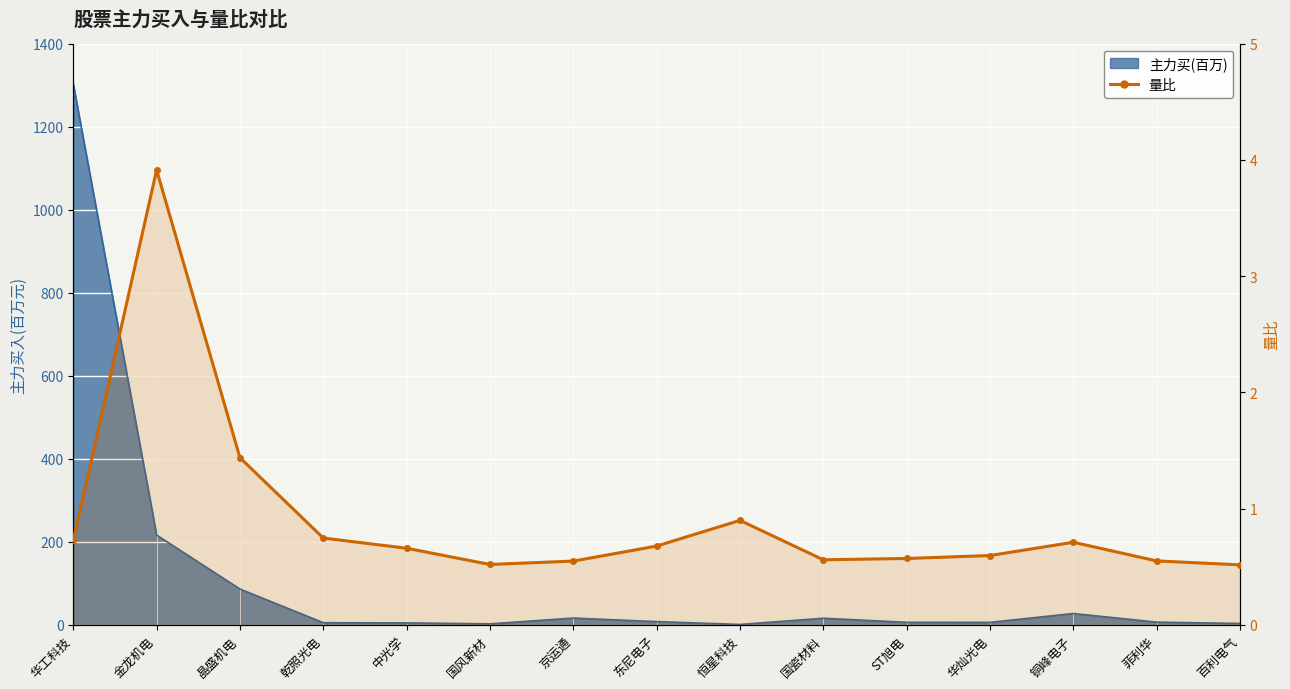

How many lines are shown in the chart?

1